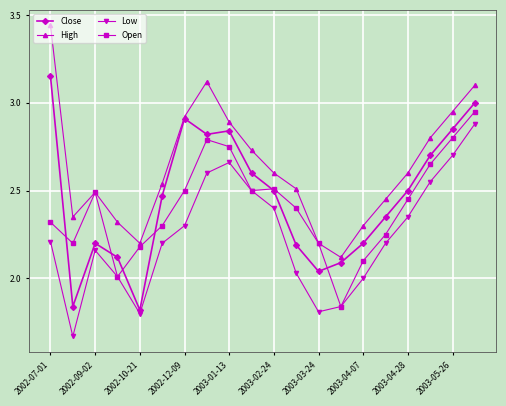

At how many categories does at least one series exceed 2?

20